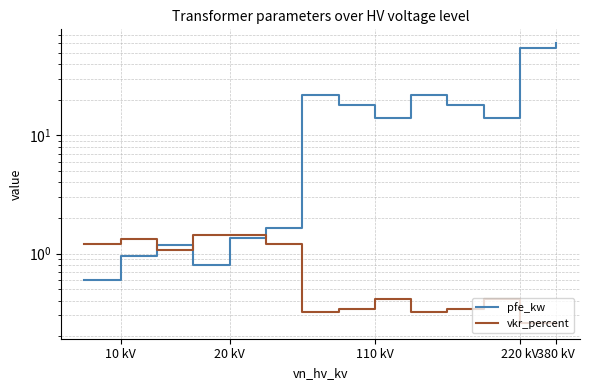

Between which two adjacent categories do pfe_kw and vkr_percent first intersect?

20 kV and 110 kV